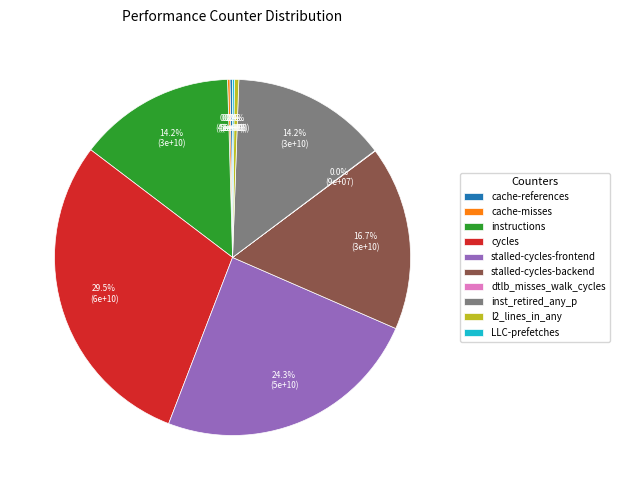

To the nearest percent, what percentage of the pie is stalled-cycles-frontend?

24%